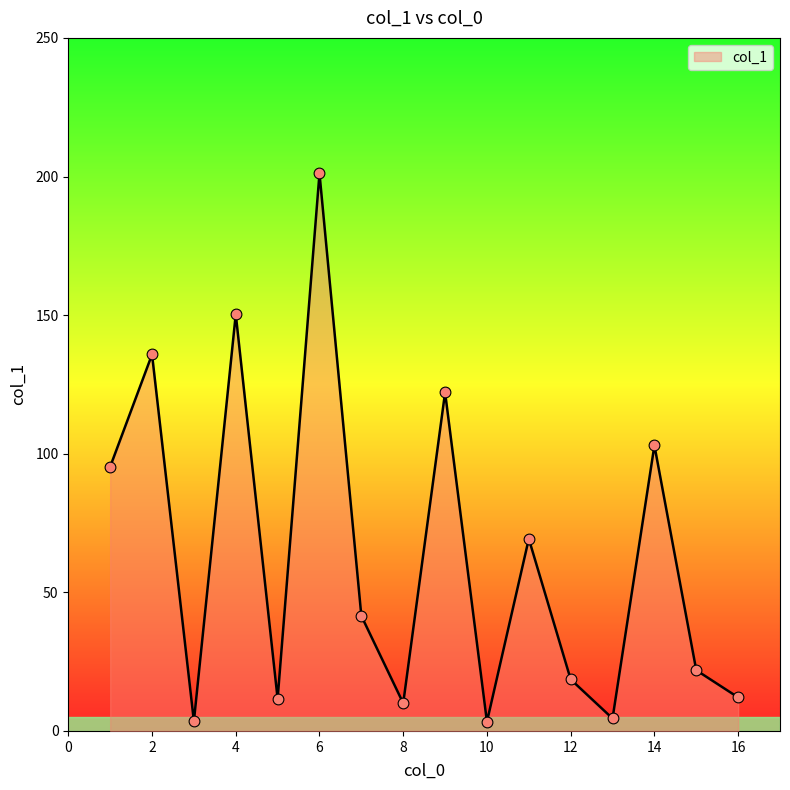

What is the maximum value shown in the chart?

201.1